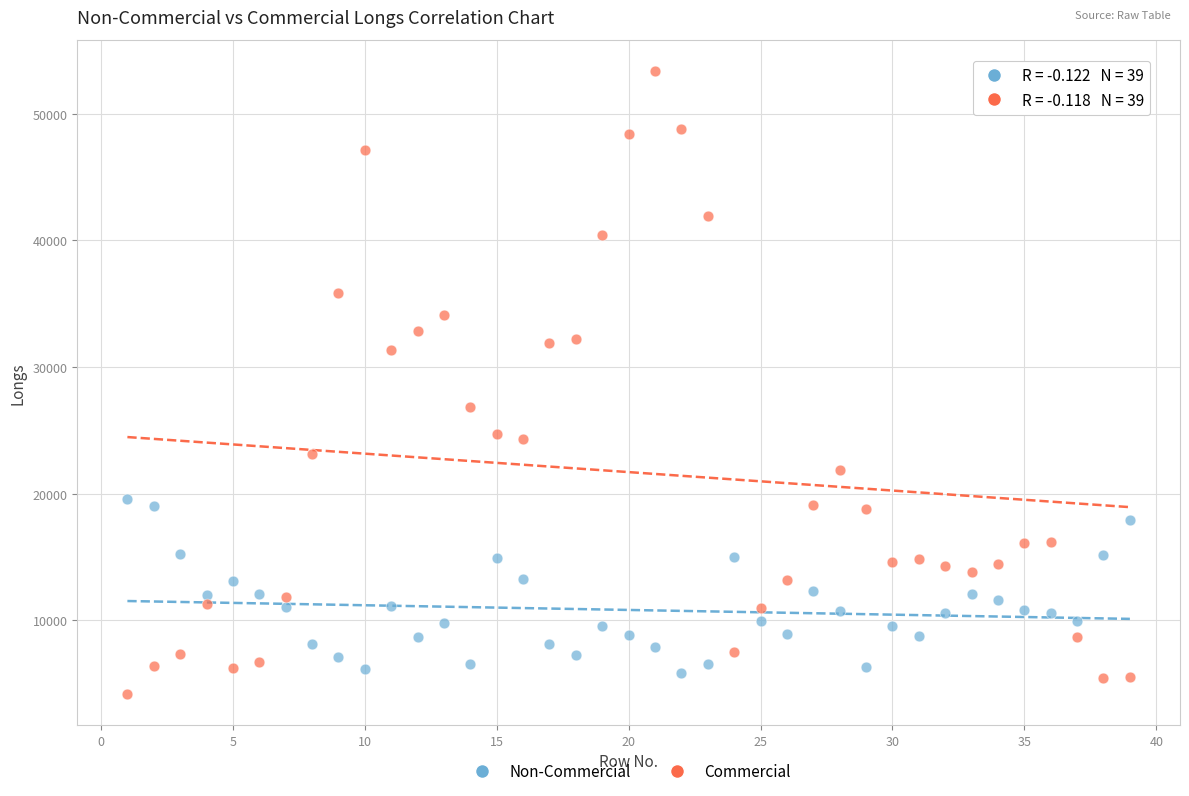

What are all the series names shown in the legend?

Non-Commercial, Commercial